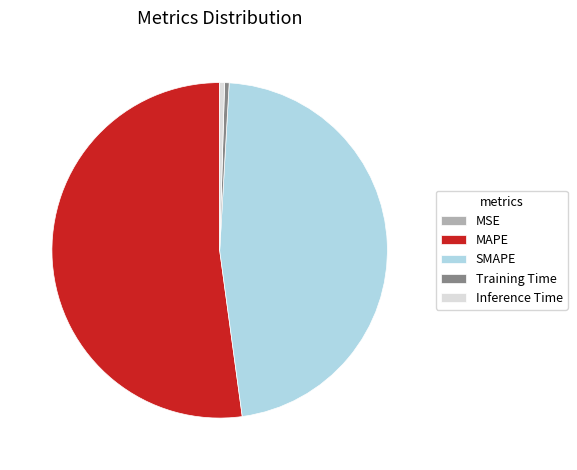

Is there any slice that represents more than half of the pie?

Yes